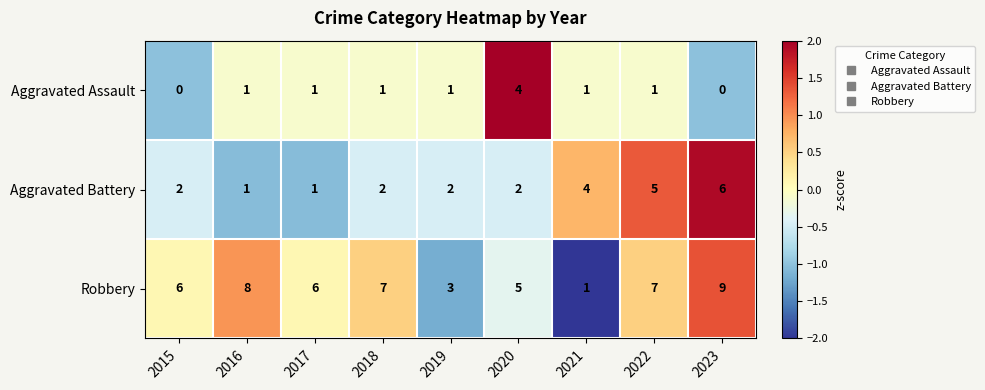

How many data points does each series have?

9